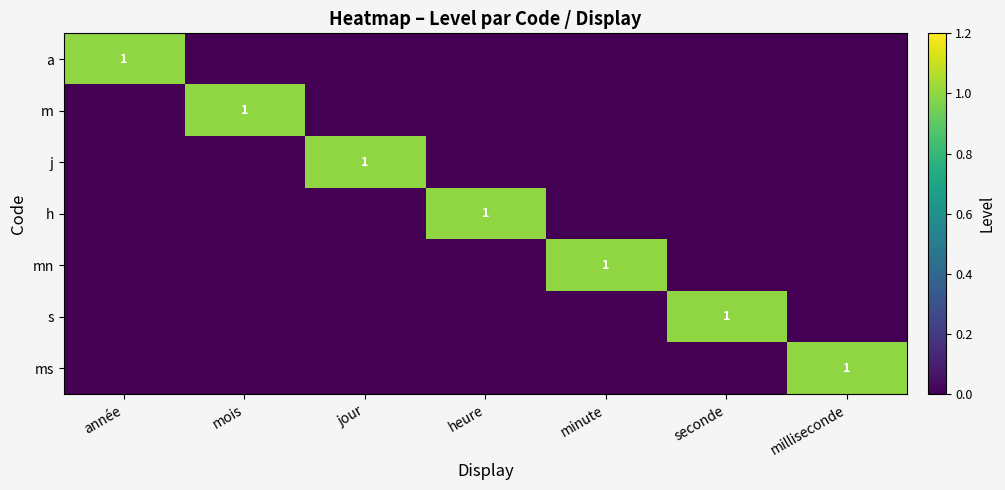

True or false: a has a value of 1 at année.

True